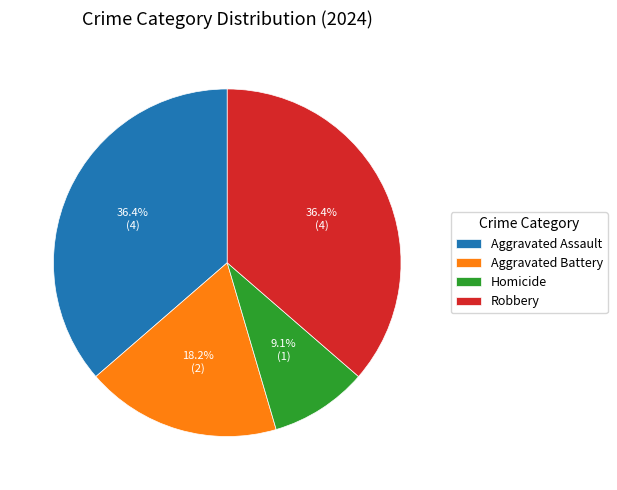

True or false: Homicide accounts for 19% of the total.

False